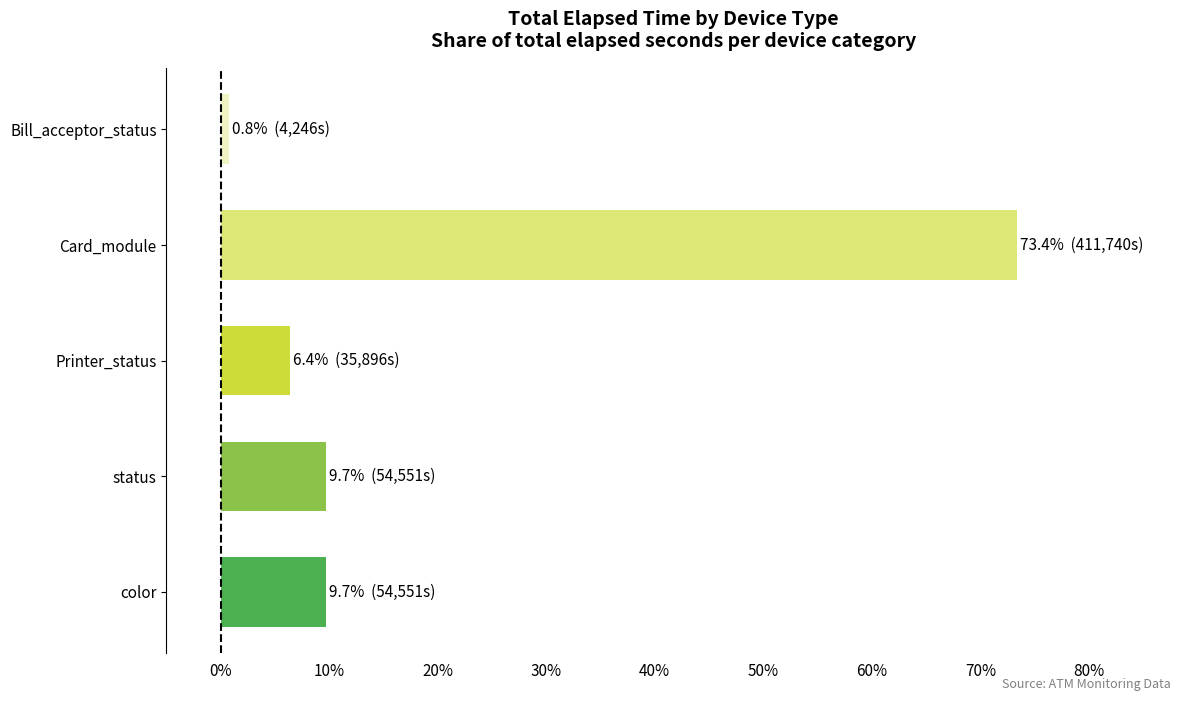

Which label corresponds to the largest value in the chart?

Card_module